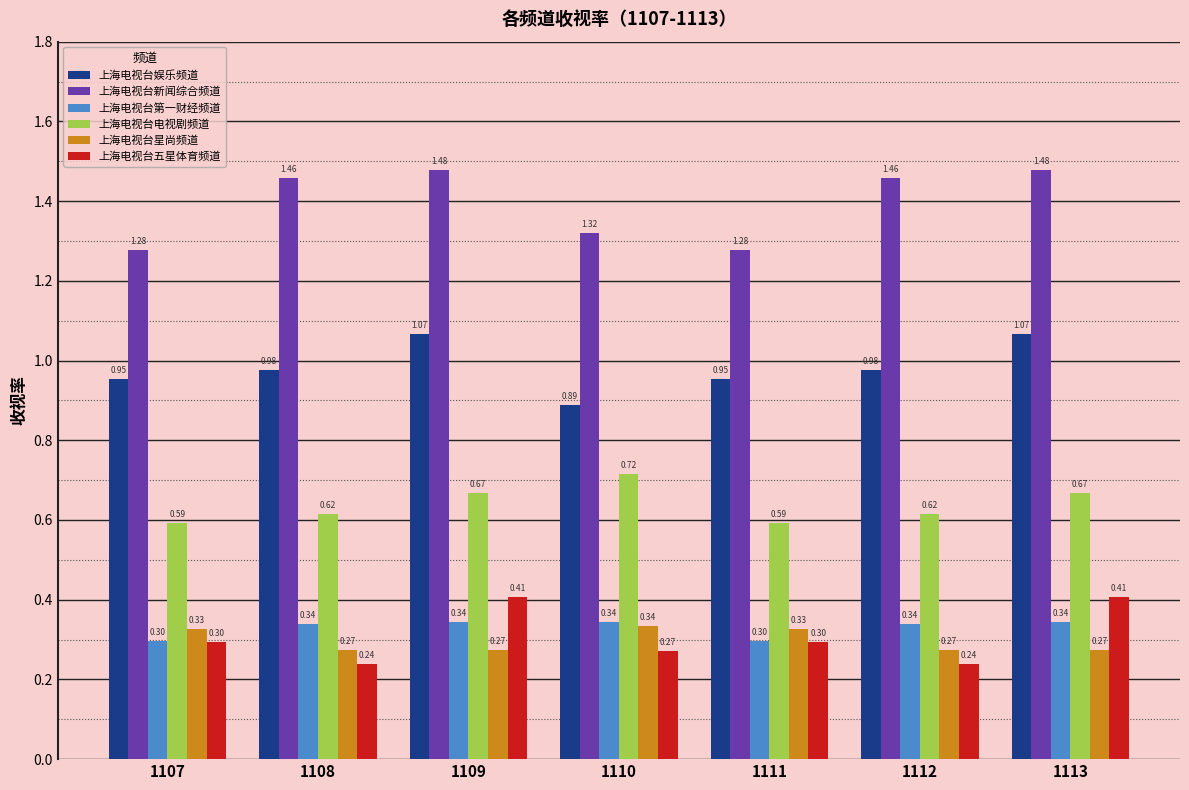

Which series changed the most between 1109 and 1110?

上海电视台娱乐频道